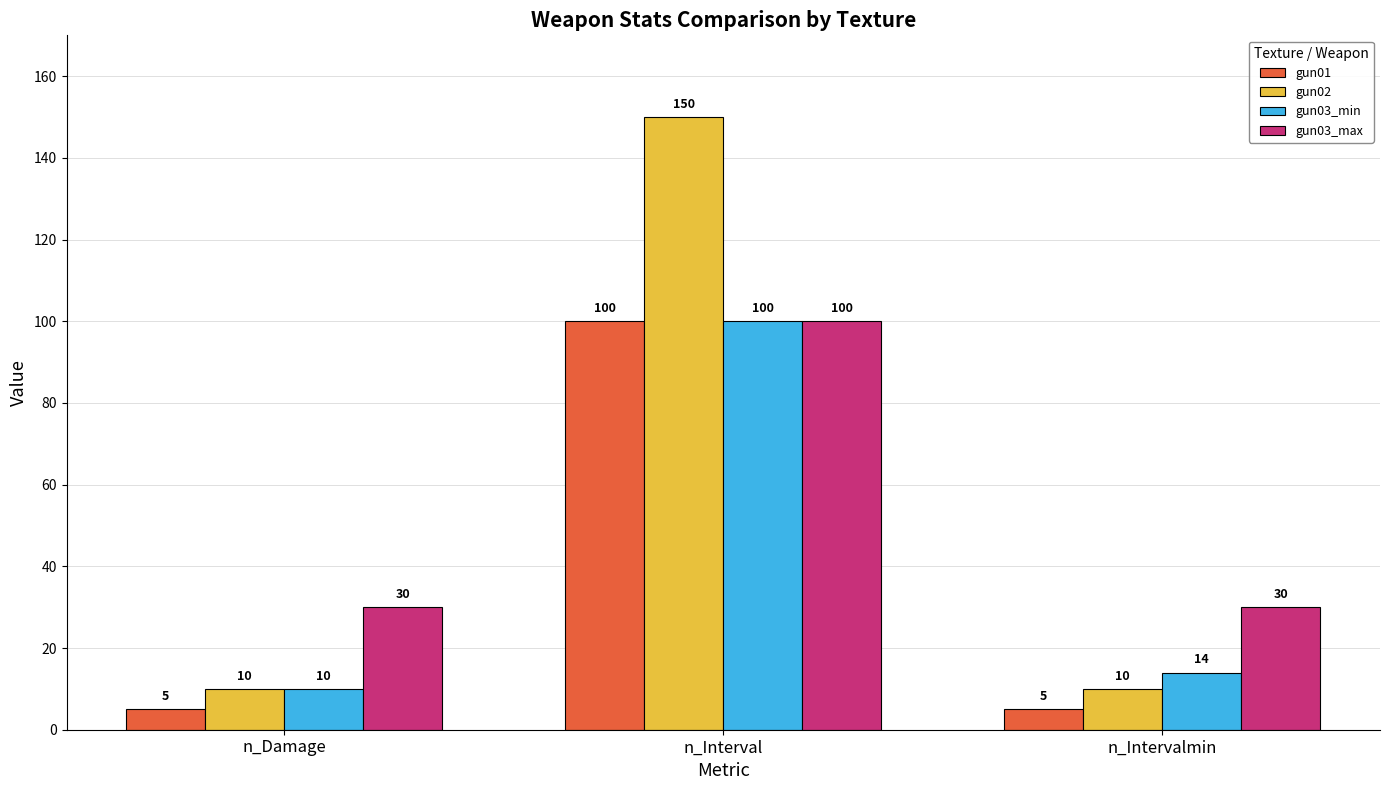

At how many categories does at least one series exceed 128?

1